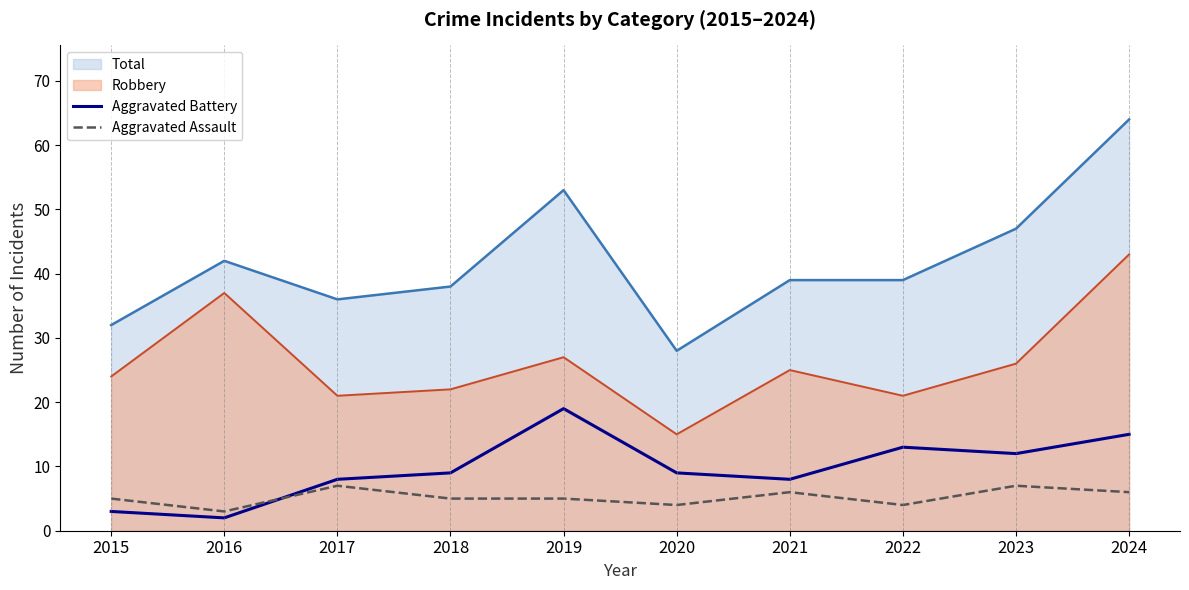

What is the value of the Aggravated Assault point at the 3rd from the left?

7